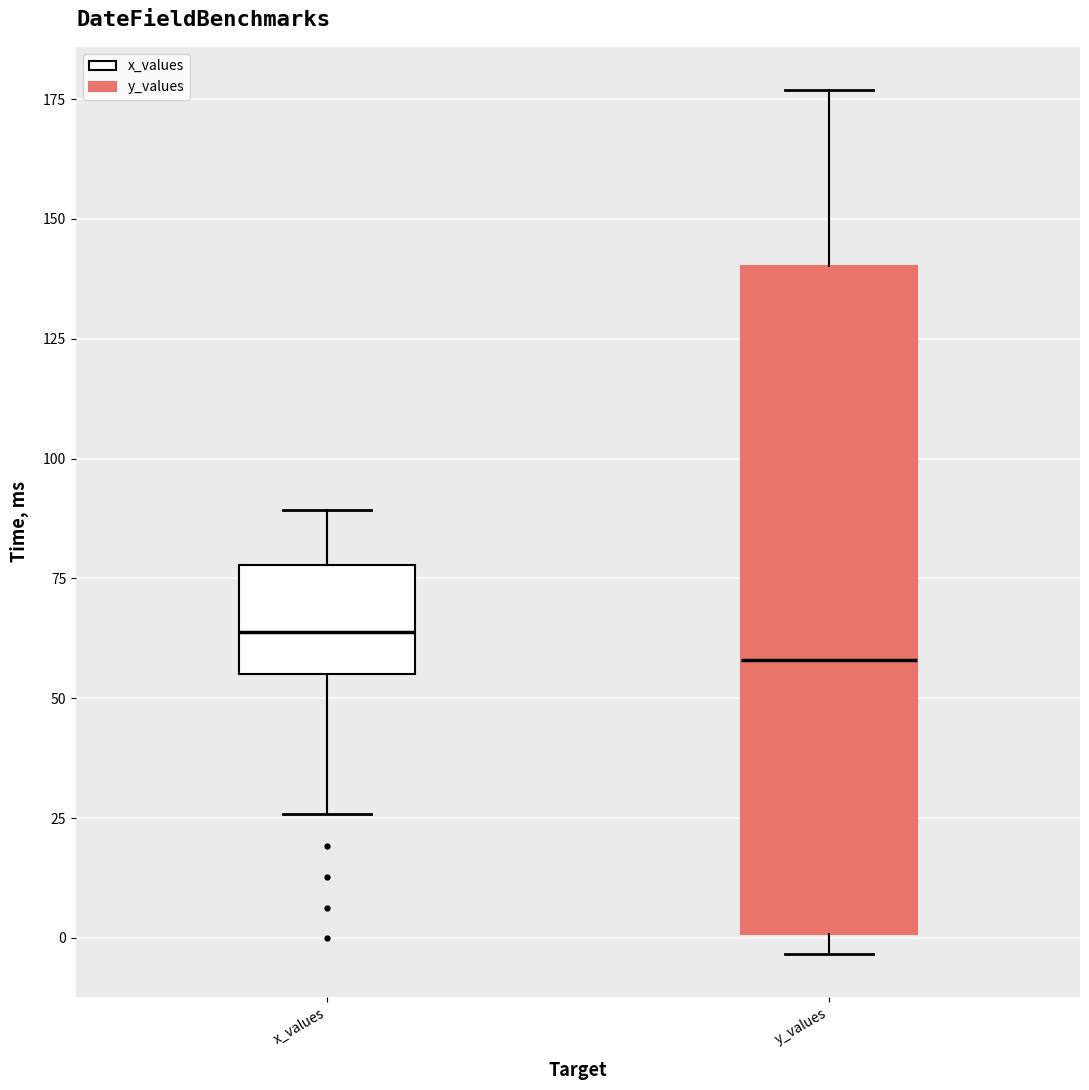

Reading left to right, read every box against the y-axis: the position of its median line, the range the box covers, and the ends of its whiskers. The values are not printed on the chart, so give them approximately, as read against the axis.

x_values: median 65, box 55 to 80, whiskers 25 to 90
y_values: median 60, box 0 to 140, whiskers -5 to 175